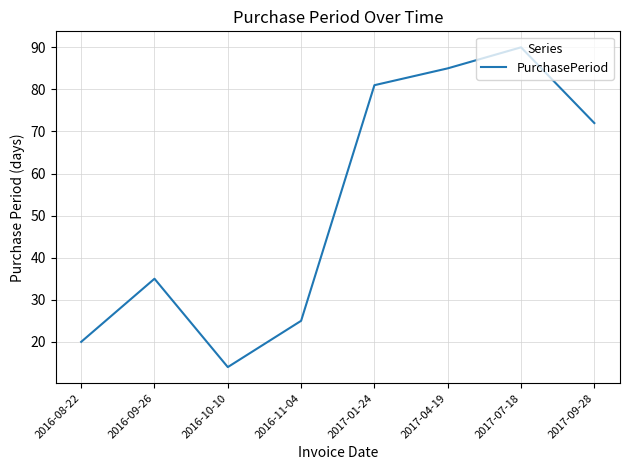

What is the minimum value shown in the chart?

14